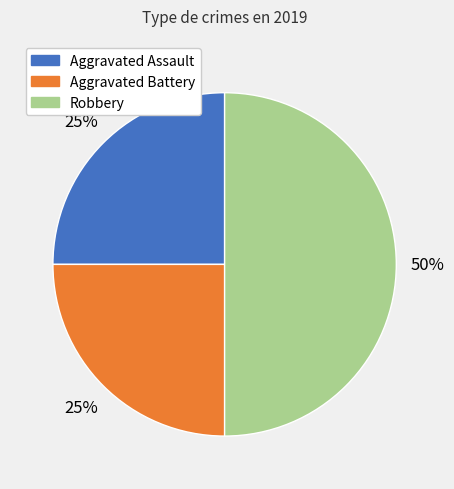

Count the number of slices in the pie.

3